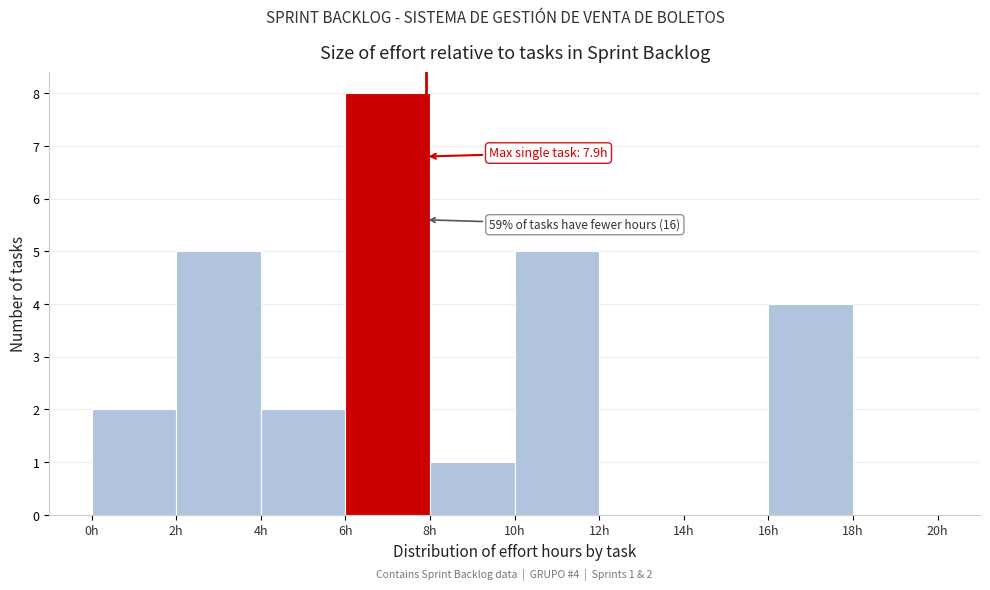

Which range on the x-axis has the tallest bar?

6 to 8